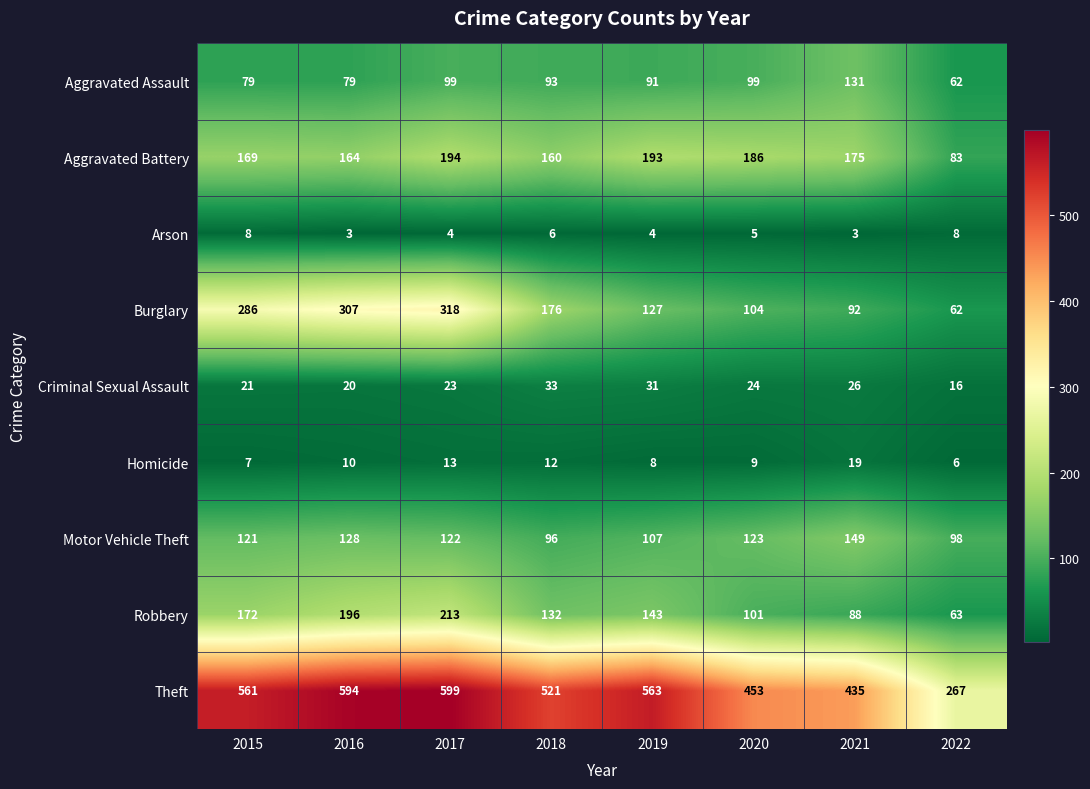

At which label does Burglary reach its minimum?

2022